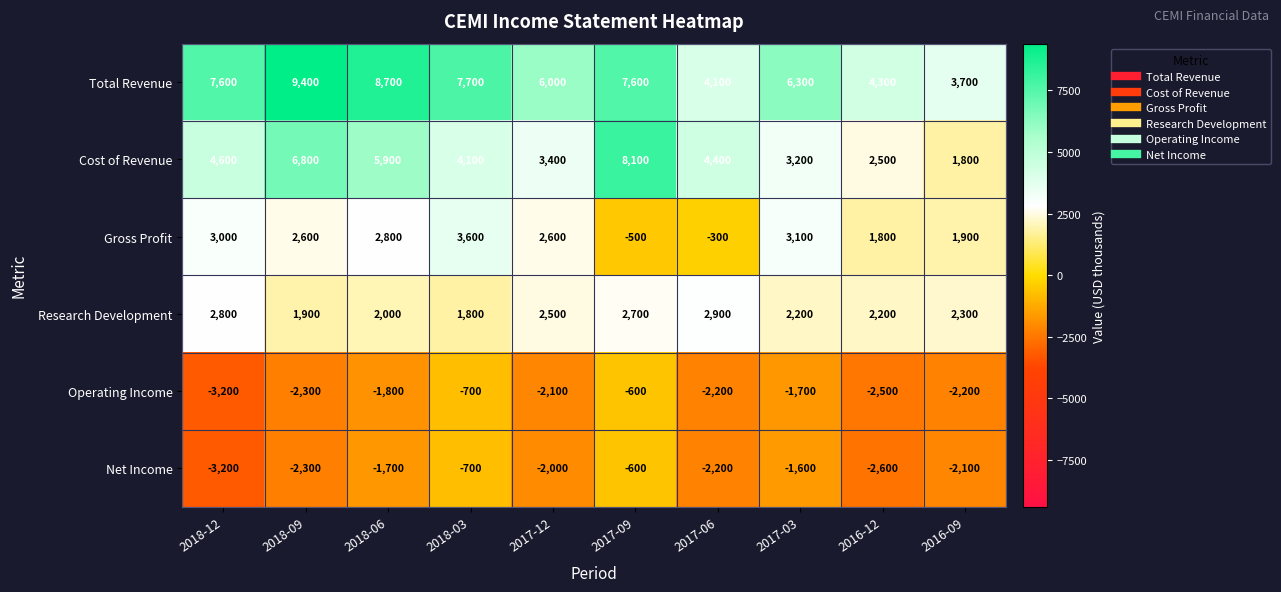

What is the sum of the Cost of Revenue values at 2017-03 and 2016-12?

5700